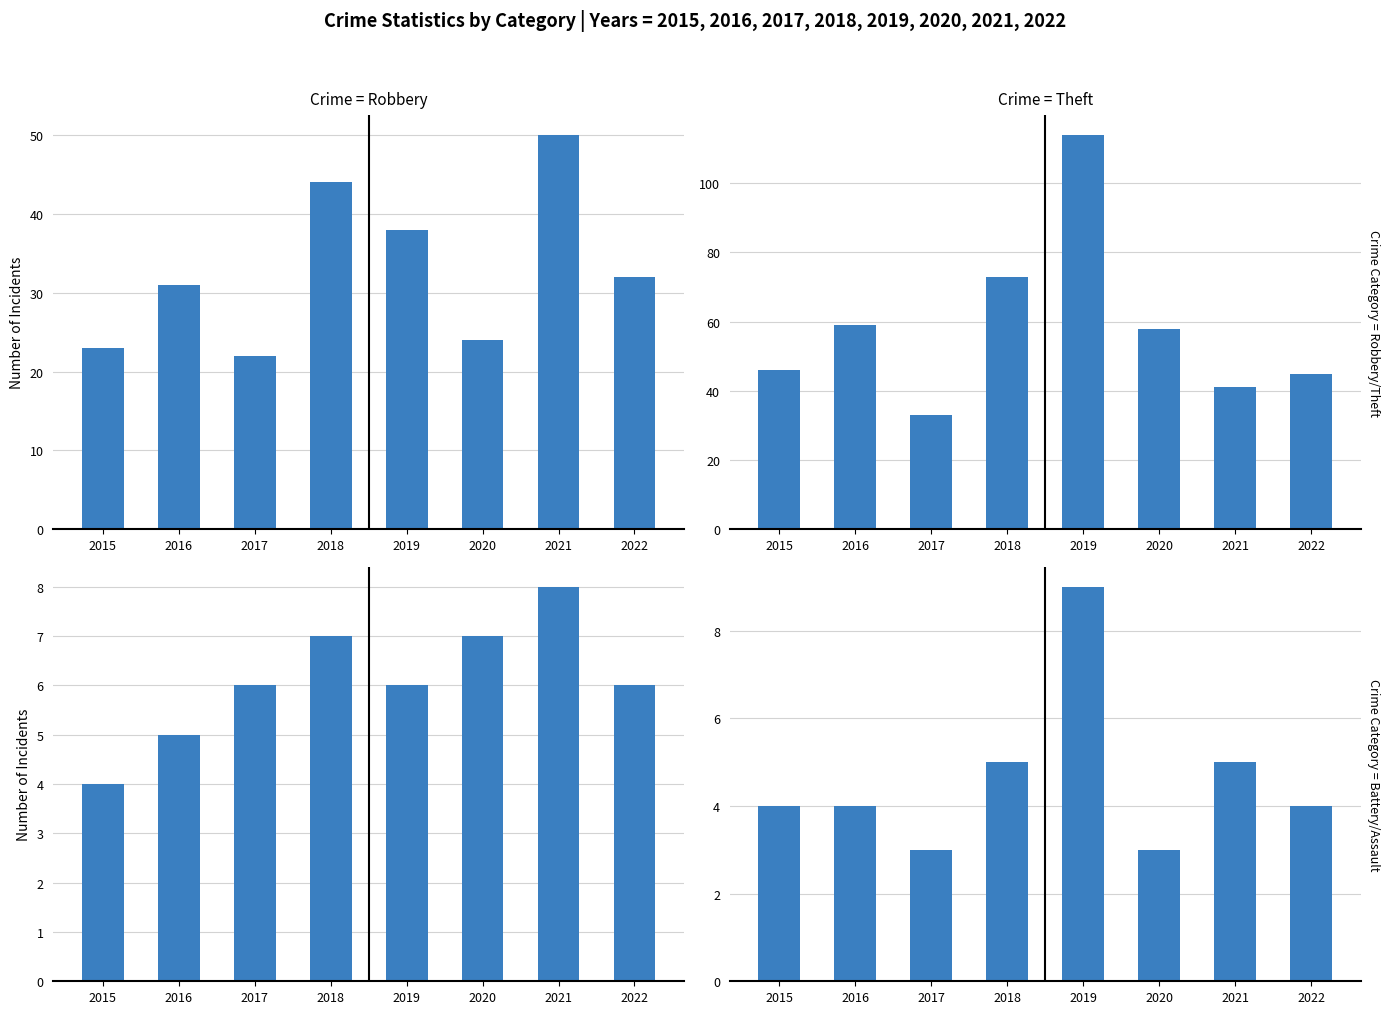

Which series has the largest total across all categories?

Theft